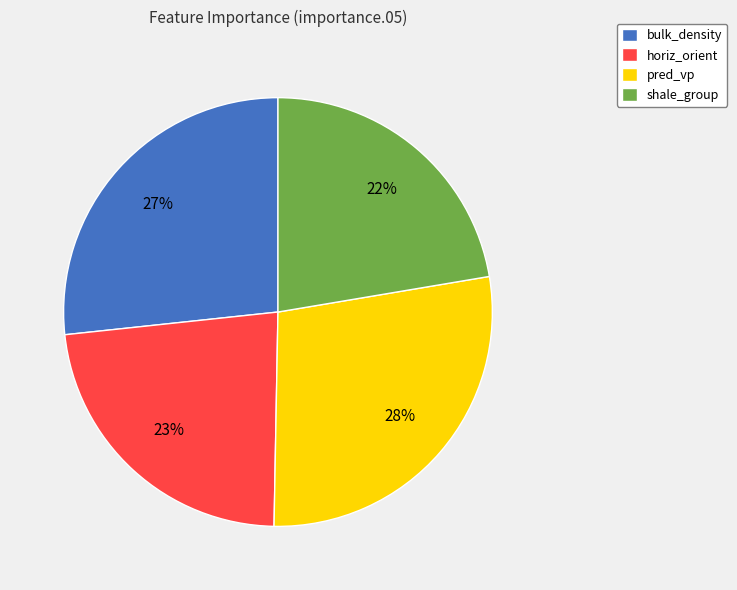

Combined, do shale_group and bulk_density account for over 50%?

No